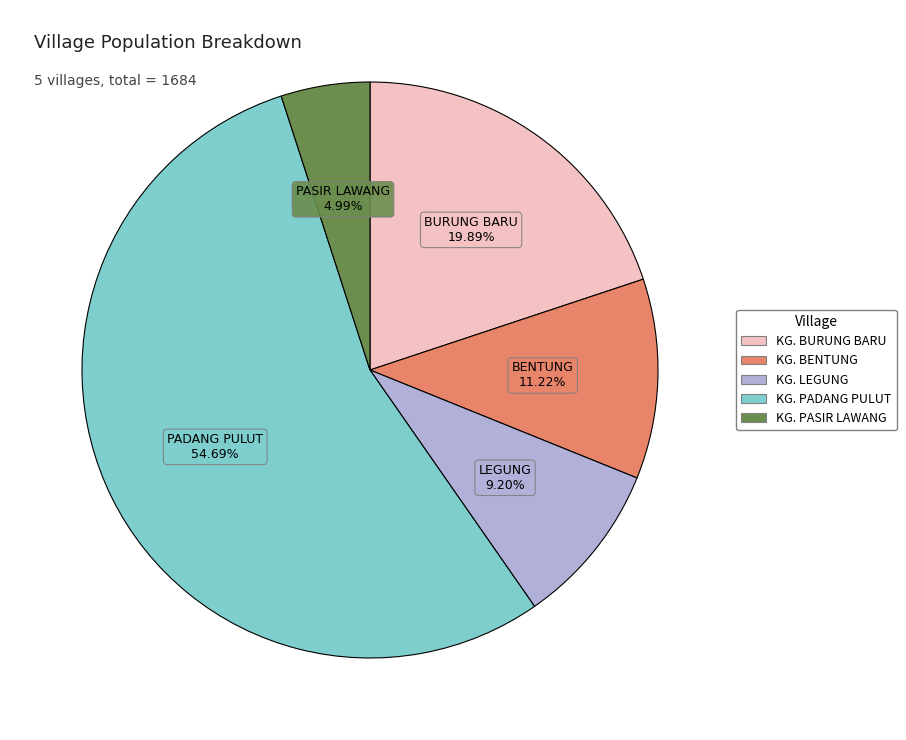

How much of the chart is everything except KG. LEGUNG?

90.8%